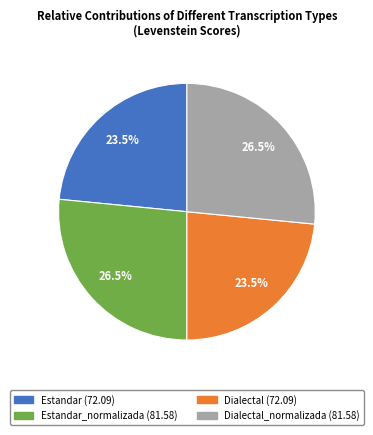

Is there a majority slice in this chart?

No